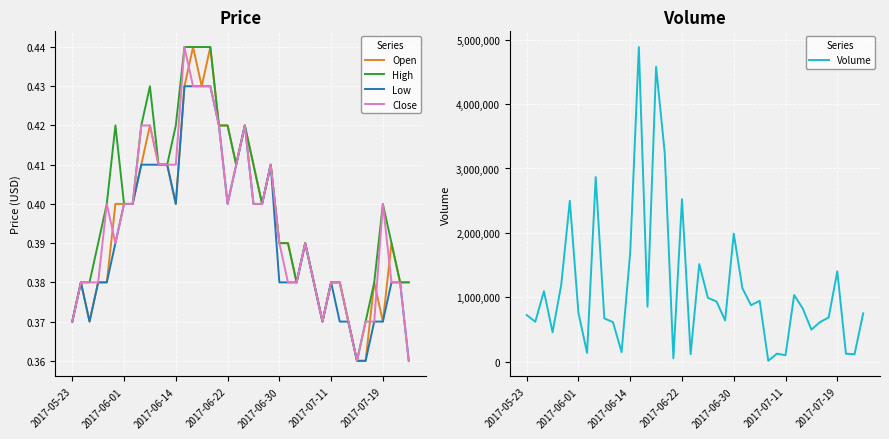

Is the value of Close at 2017-05-23 greater than the value of High at 23?

No